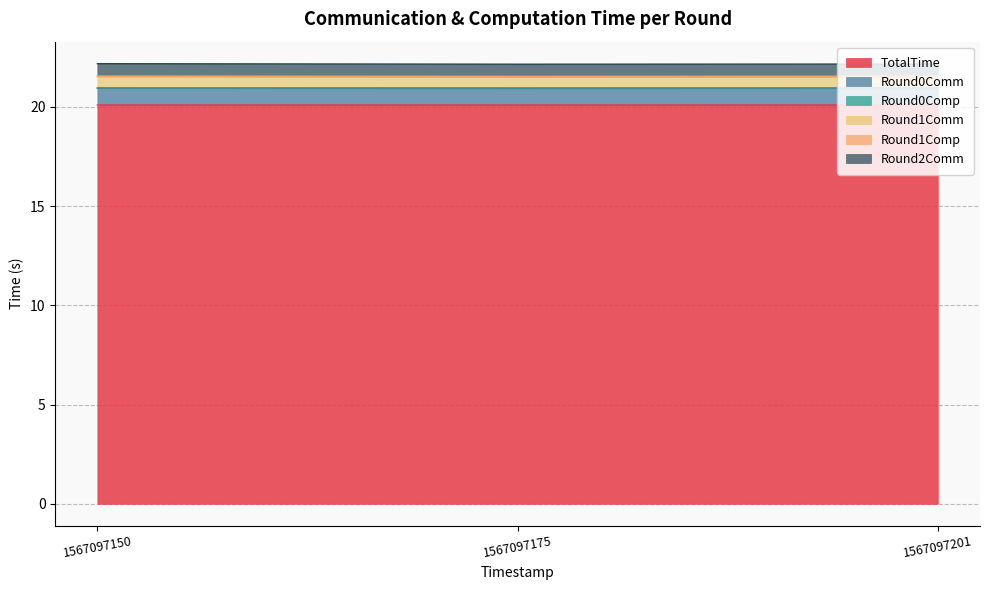

What is the maximum value for TotalTime?

20.1